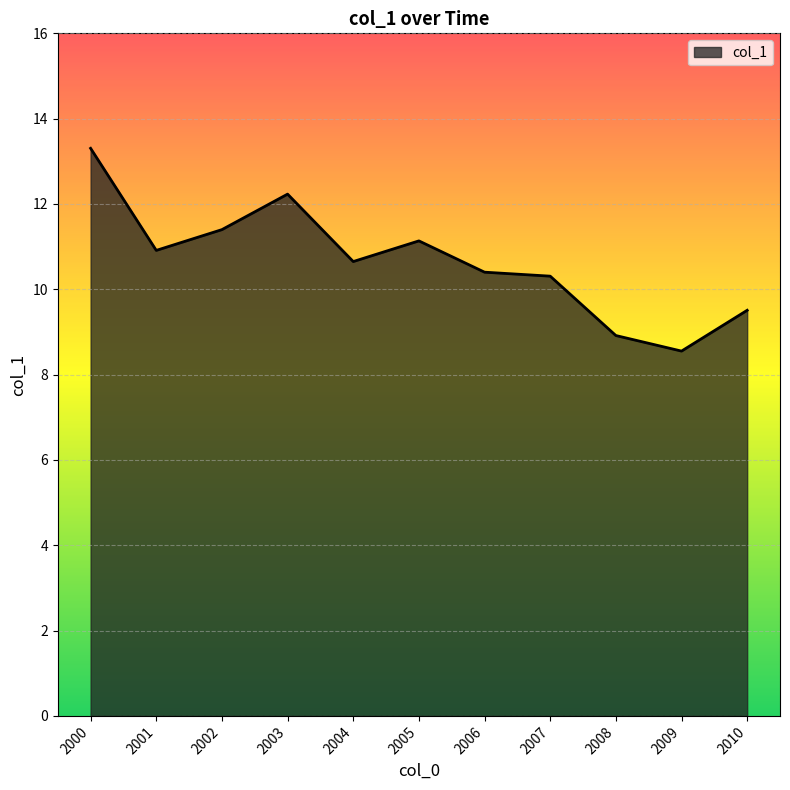

What is the minimum value shown in the chart?

8.6